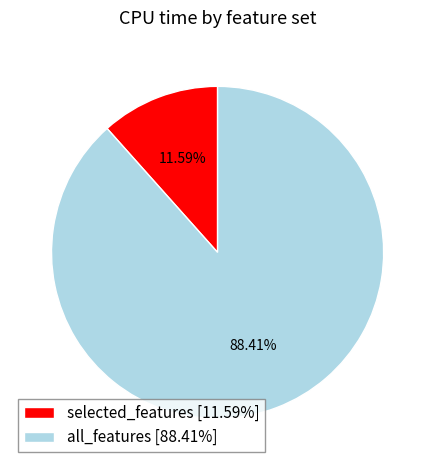

How many segments does this pie chart have?

2